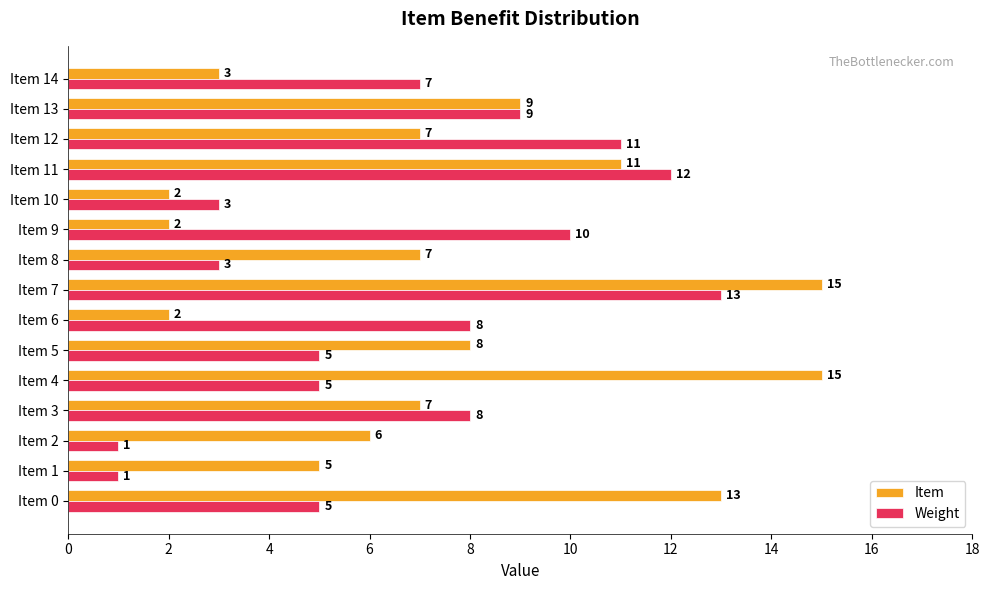

Rank the series by their maximum value, from lowest to highest.

Weight, Item